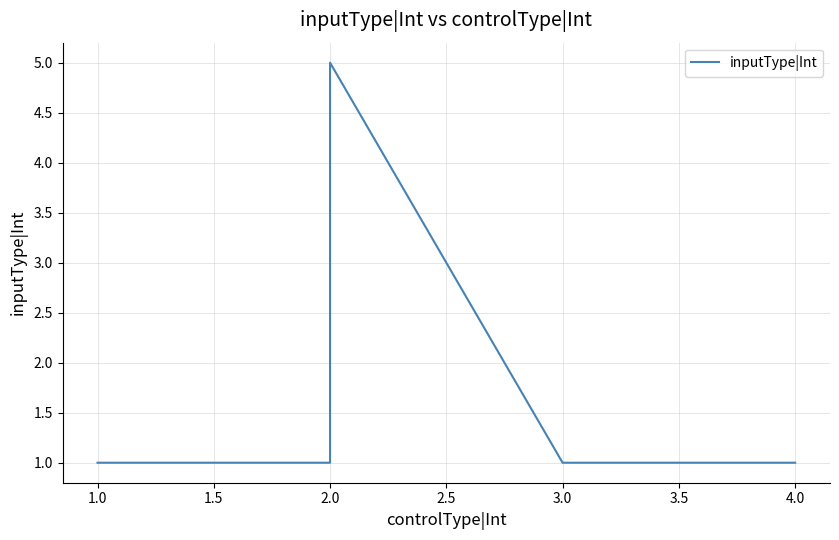

How many lines are shown in the chart?

1